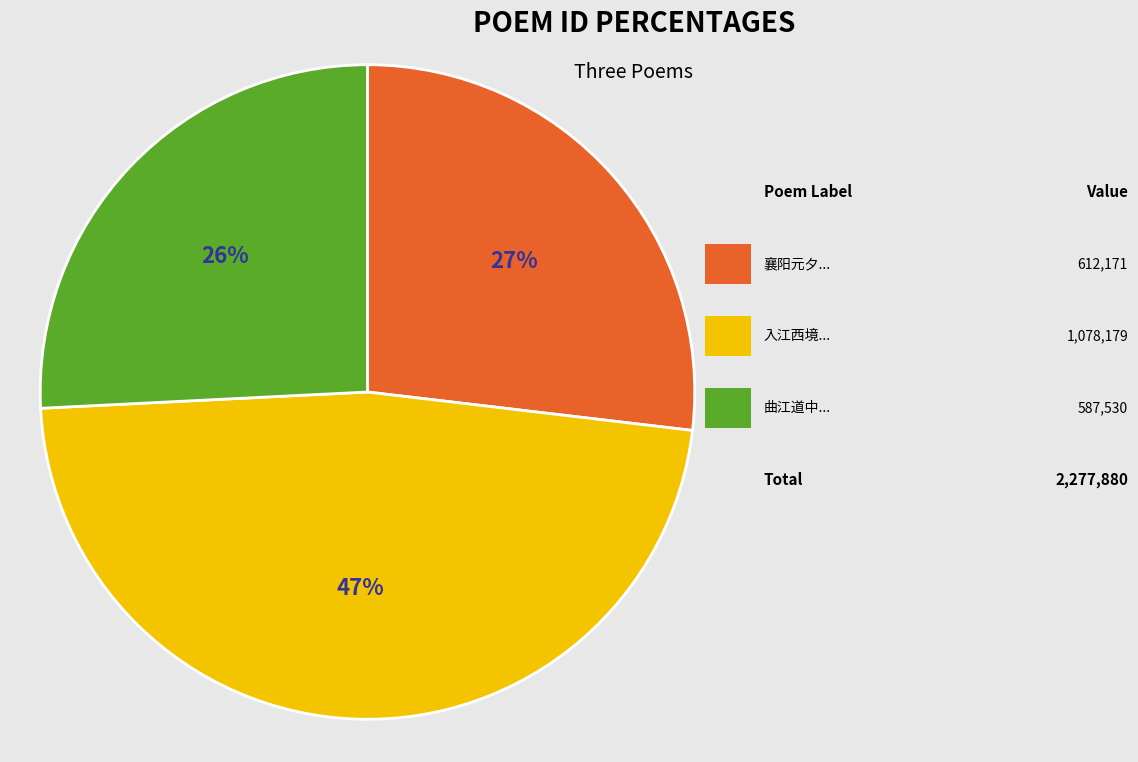

To the nearest percent, what is the average slice percentage?

33%